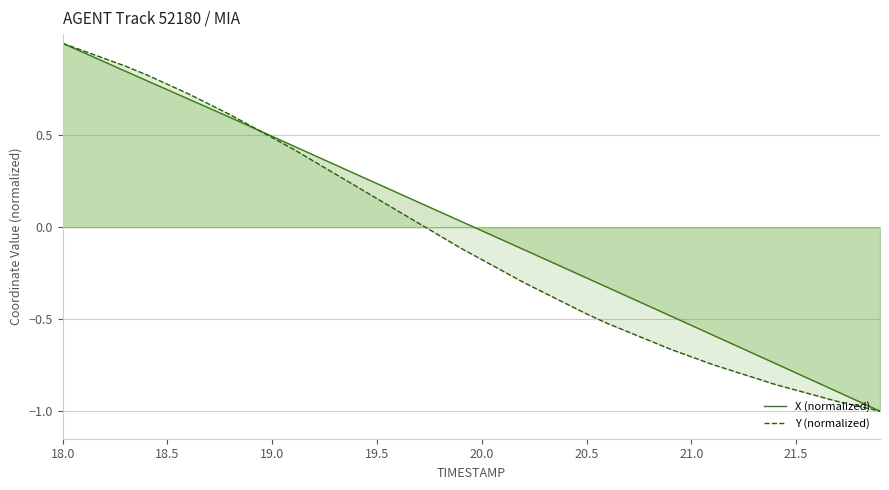

How many values in the X (normalized) series are below 0?

20